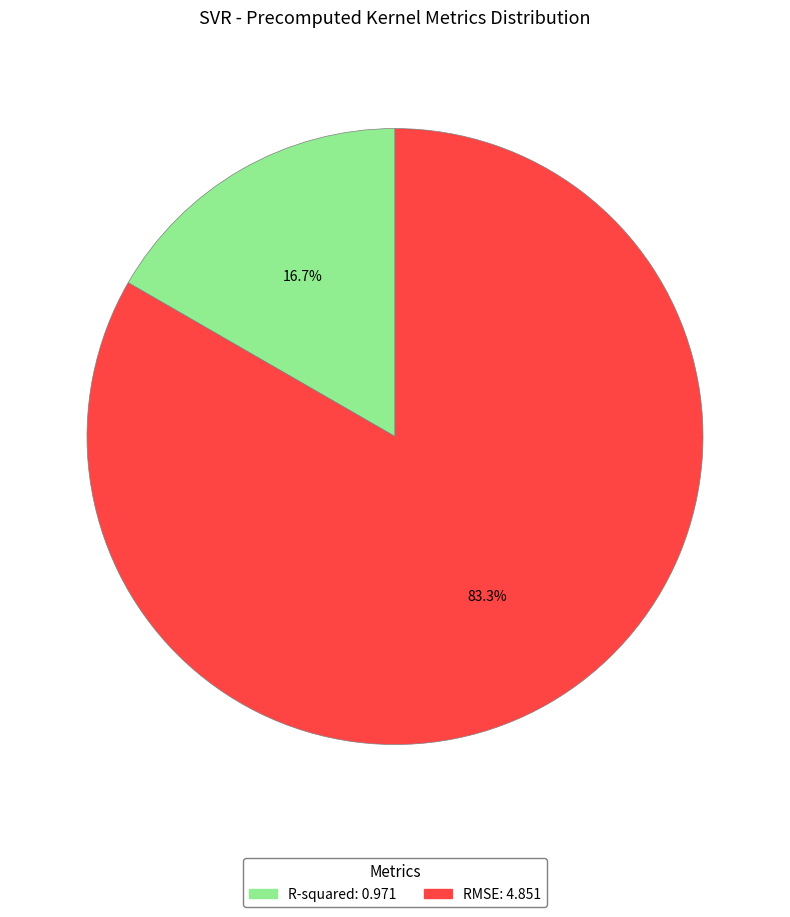

To the nearest percent, what is the difference between the RMSE and R-squared slice percentages?

67%